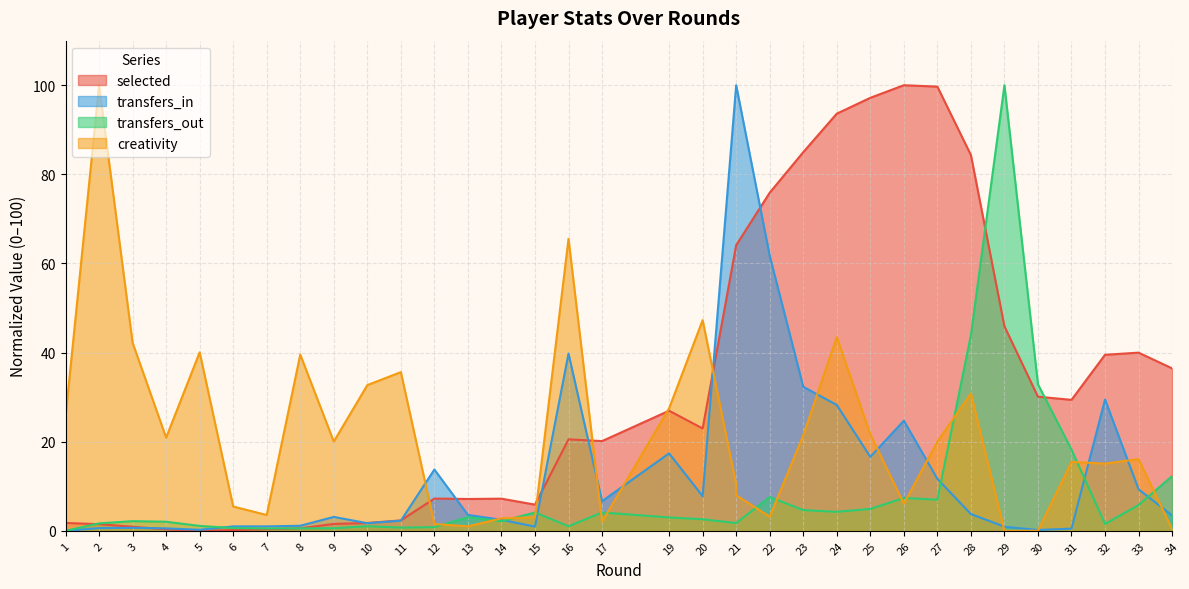

How many values in the transfers_in series exceed 3?

19